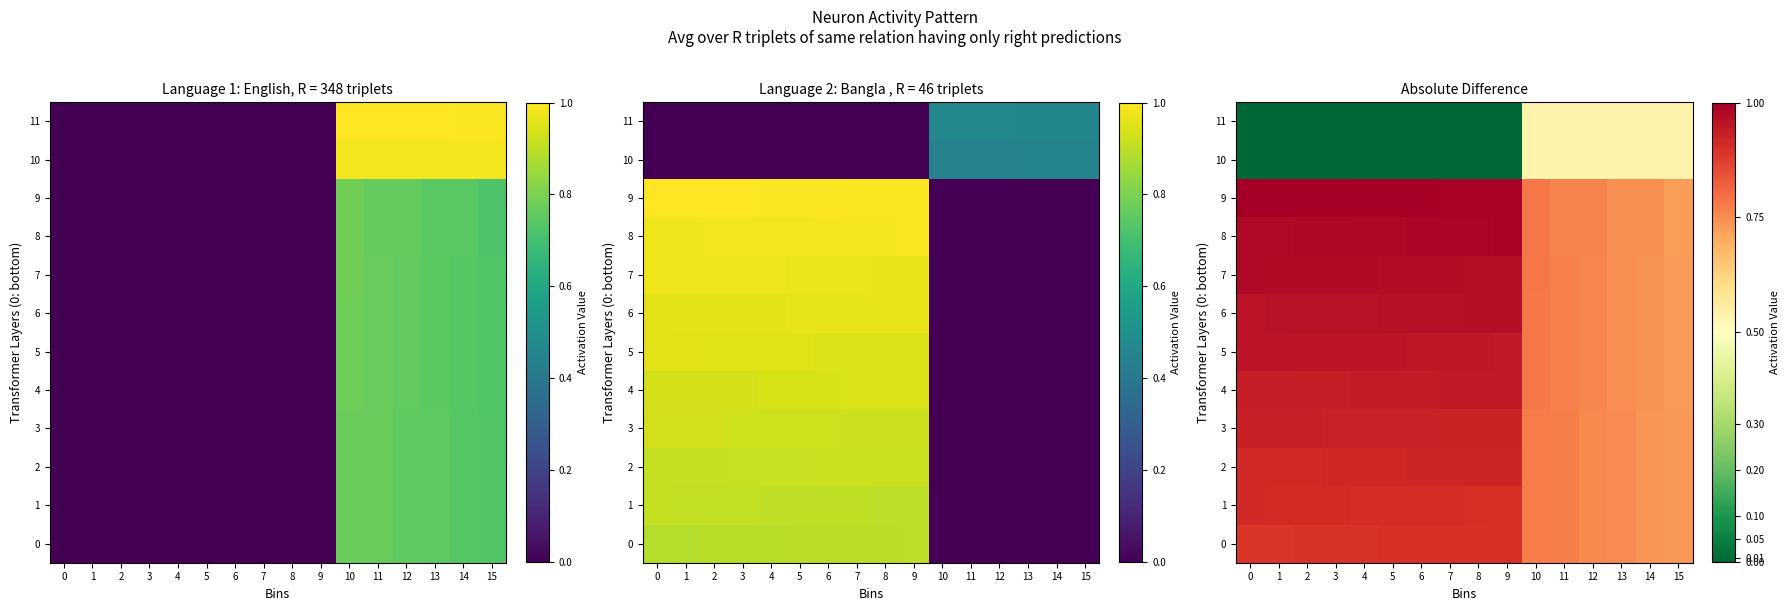

What is the difference between the maximum and second lowest values in the 6 series?

0.2